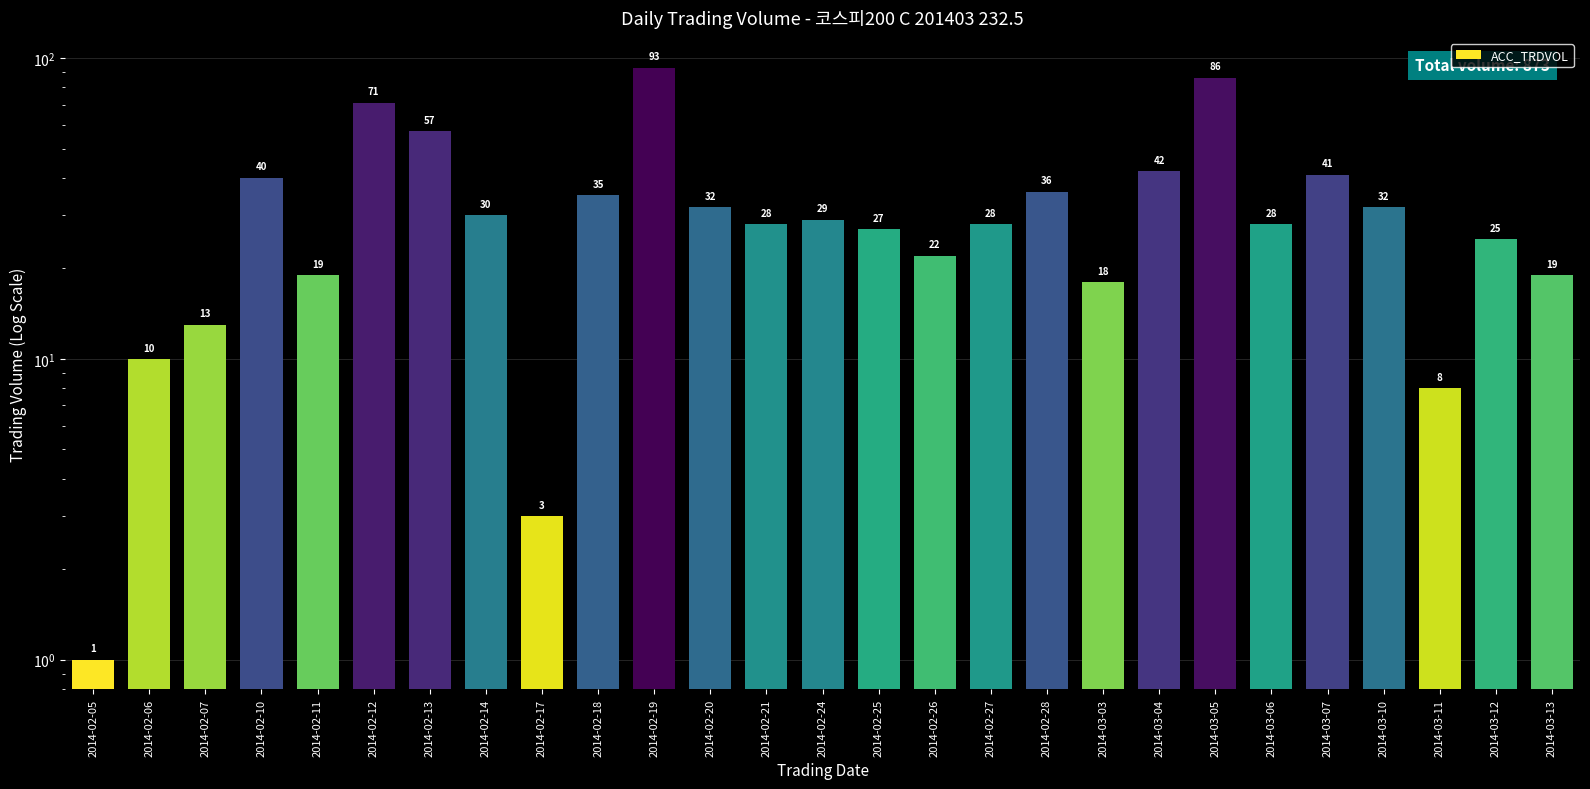

What is the approximate value at 2014-03-11?

8